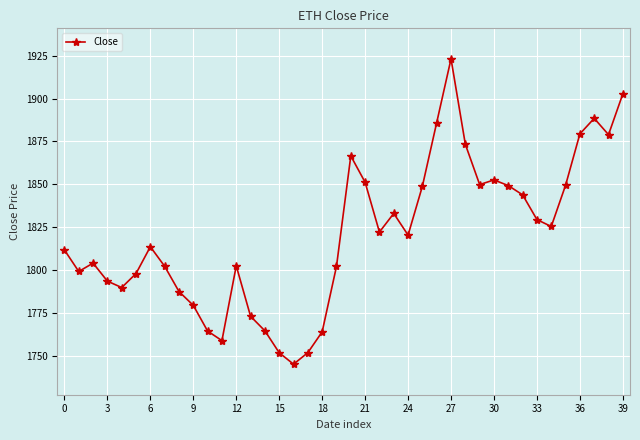

How many interior local peaks (higher than both neighbors) does the data have?

8